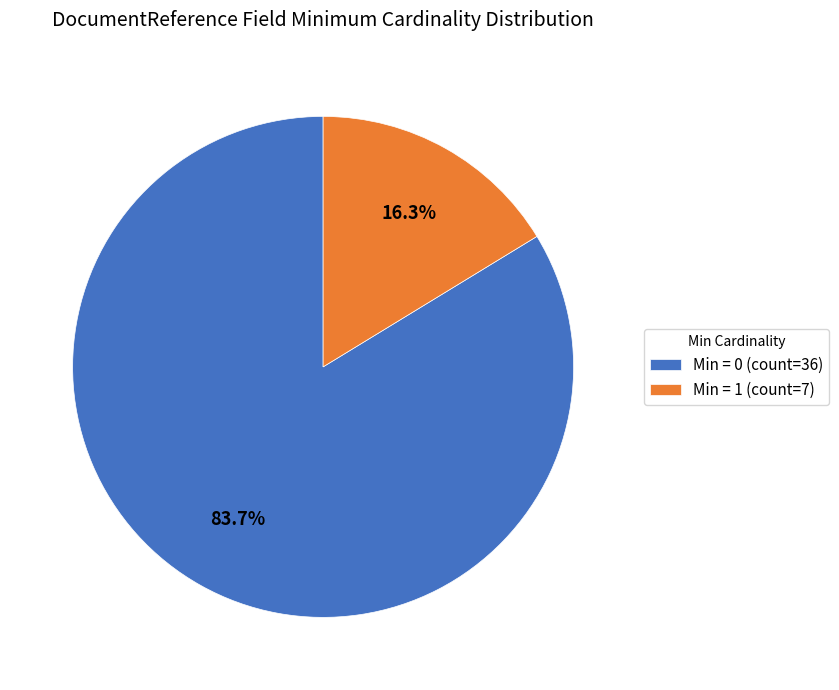

How many segments does this pie chart have?

2